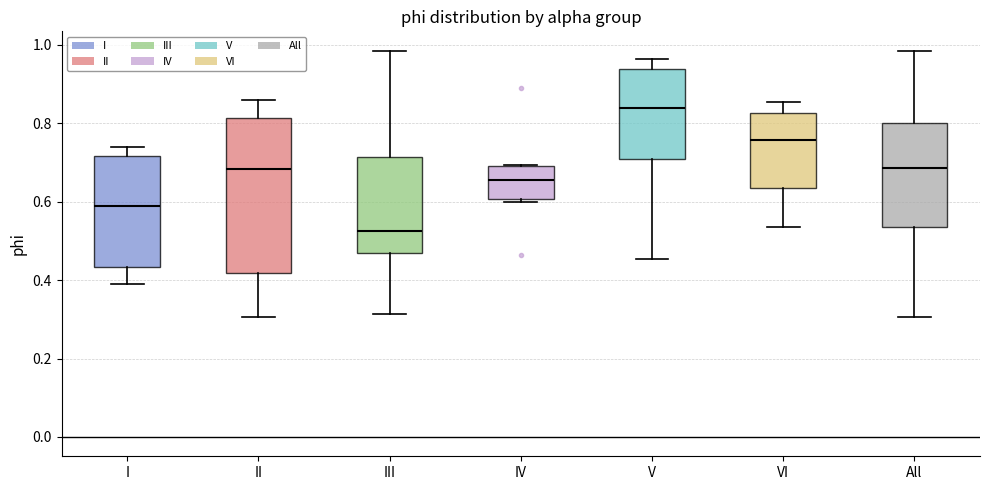

Reading left to right, transcribe this box plot: for each box, give where its median line is, the range the box spans, and where its two whiskers end, as read against the y-axis. The values are not printed on the chart, so give them approximately, as read against the axis.

I: median 0.58, box 0.44 to 0.72, whiskers 0.38 to 0.74
II: median 0.68, box 0.42 to 0.82, whiskers 0.30 to 0.86
III: median 0.52, box 0.46 to 0.72, whiskers 0.32 to 0.98
IV: median 0.66, box 0.60 to 0.70, whiskers 0.60 (just below the box's lower edge) to 0.70
V: median 0.84, box 0.70 to 0.94, whiskers 0.46 to 0.96
VI: median 0.76, box 0.64 to 0.82, whiskers 0.54 to 0.86
All: median 0.68, box 0.54 to 0.80, whiskers 0.30 to 0.98